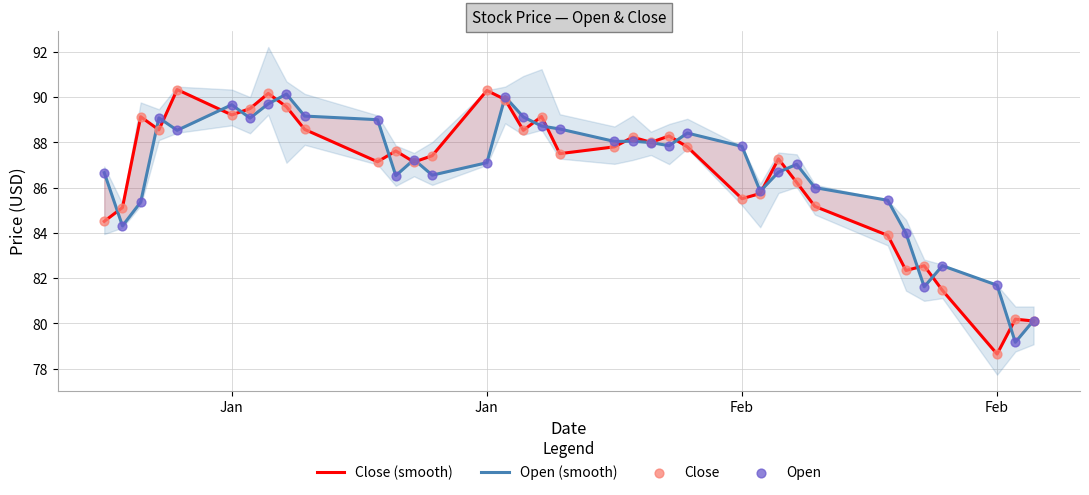

Which series has the widest spread of Y values?

Close (smooth)